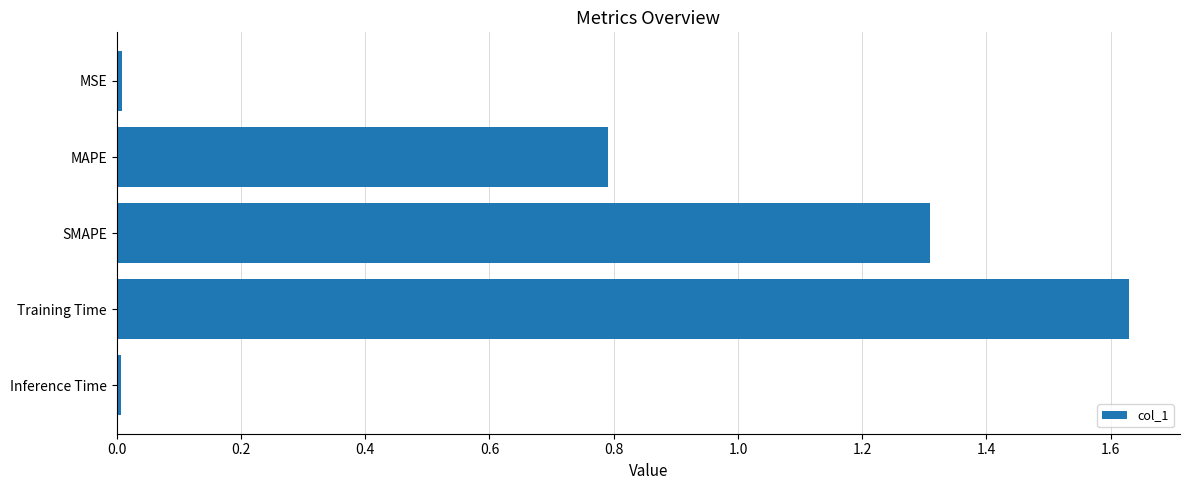

Which label corresponds to the largest value in the chart?

Training Time